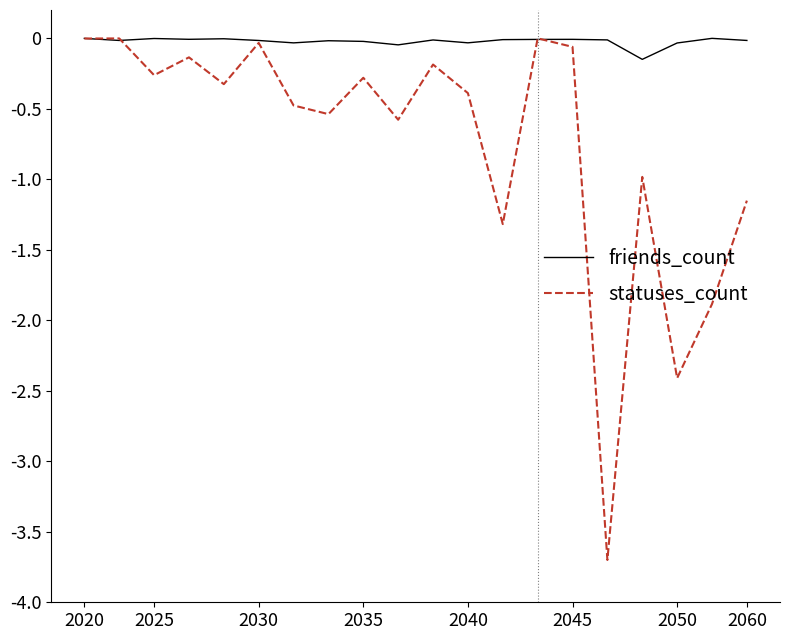

List the series in order of their overall mean, highest first.

friends_count, statuses_count